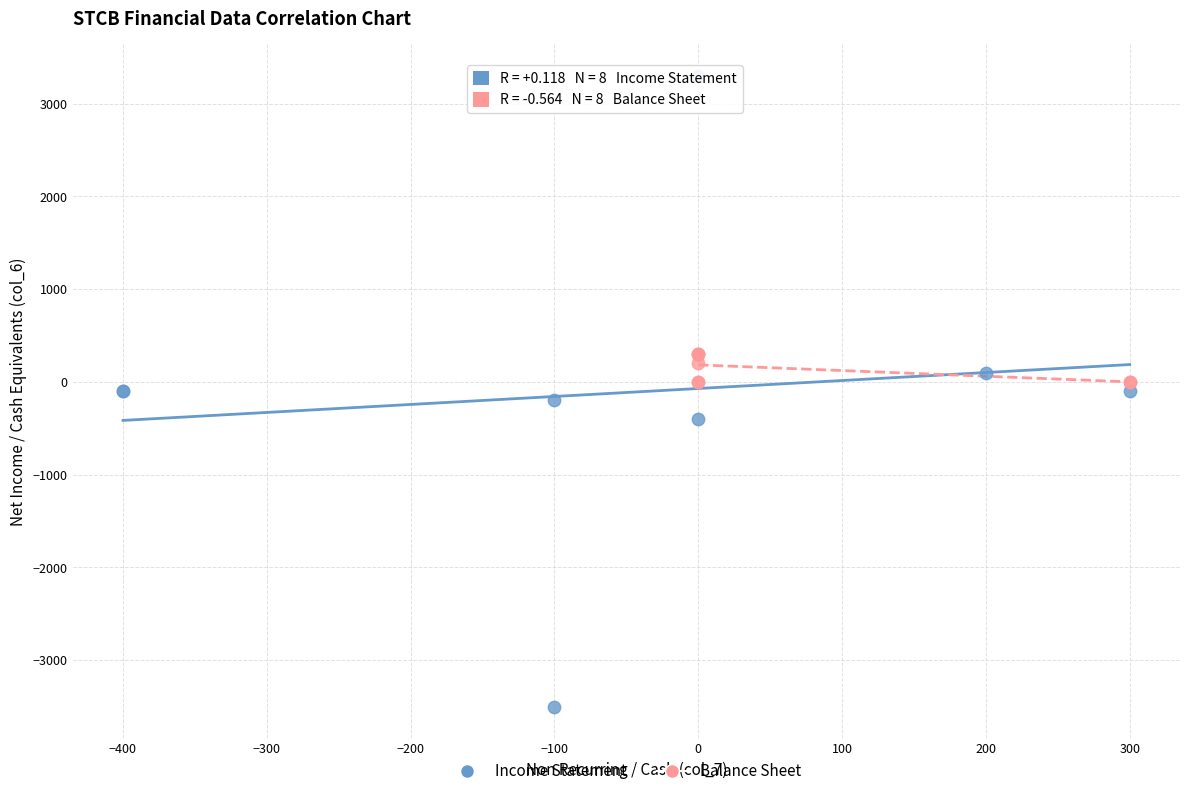

Which series has the widest spread of Y values?

Income Statement